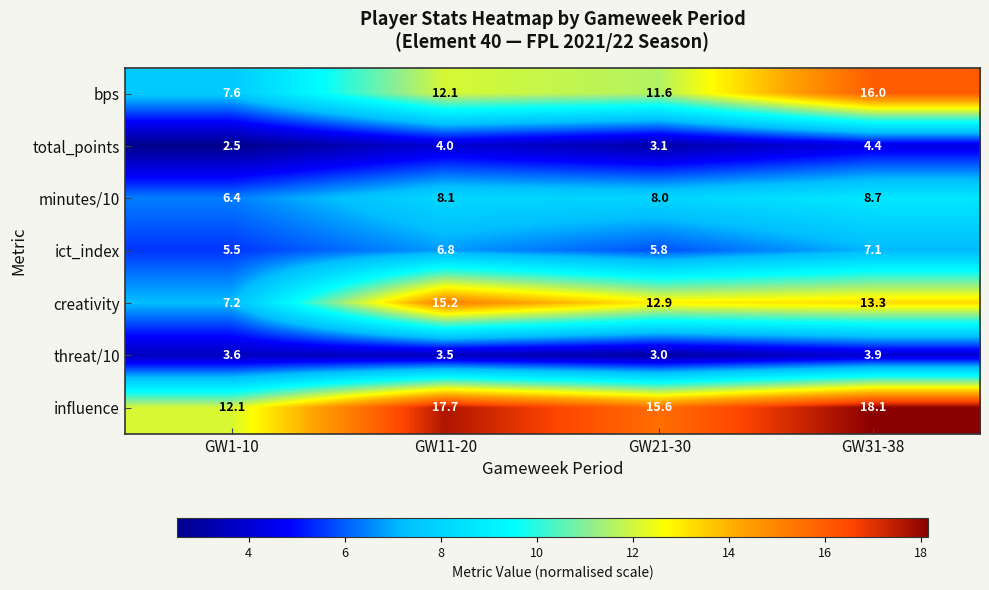

Which series has the largest total across all categories?

influence